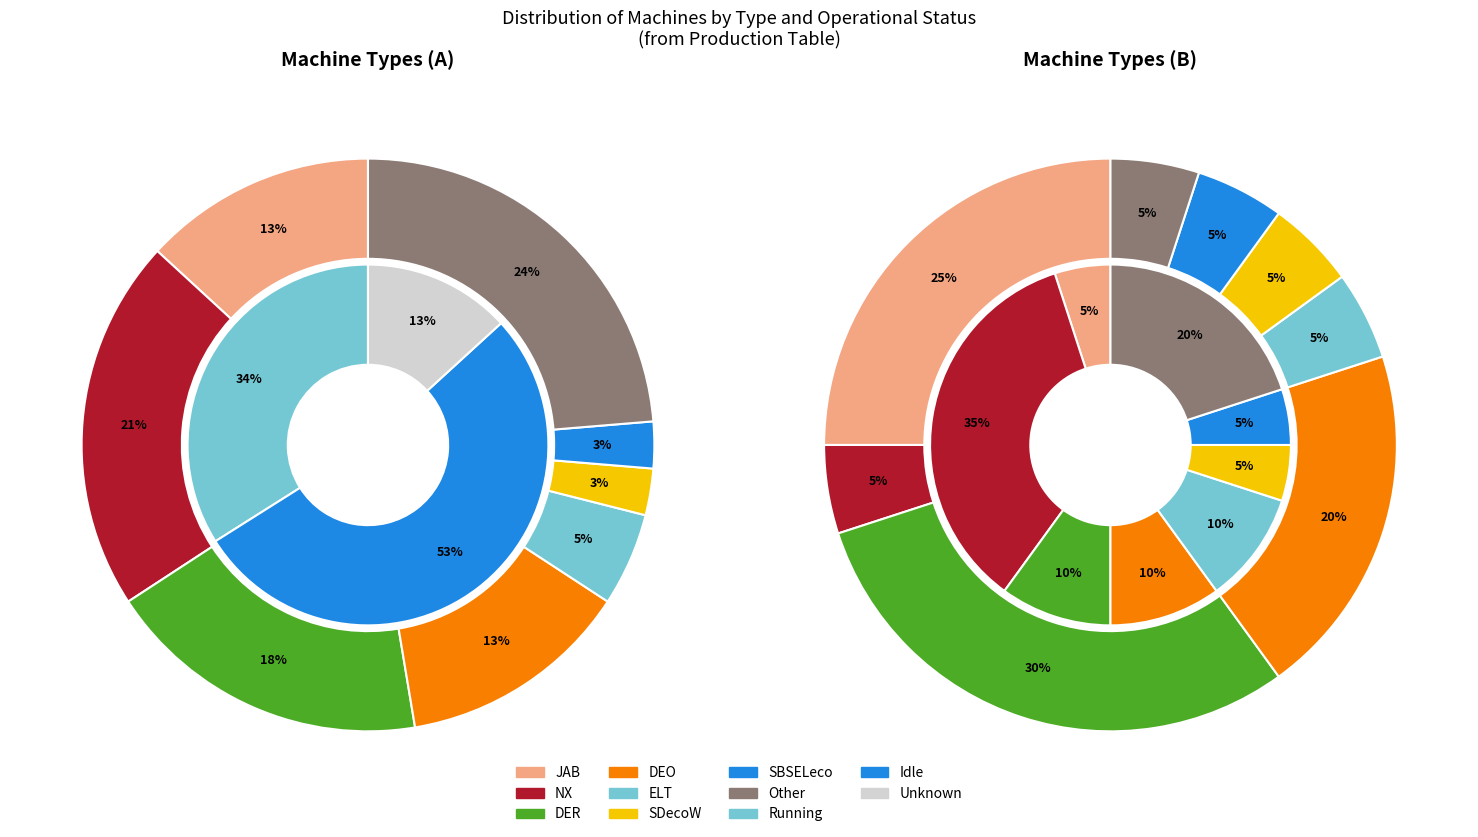

Rank the series at 18 from highest to lowest value.

A, B